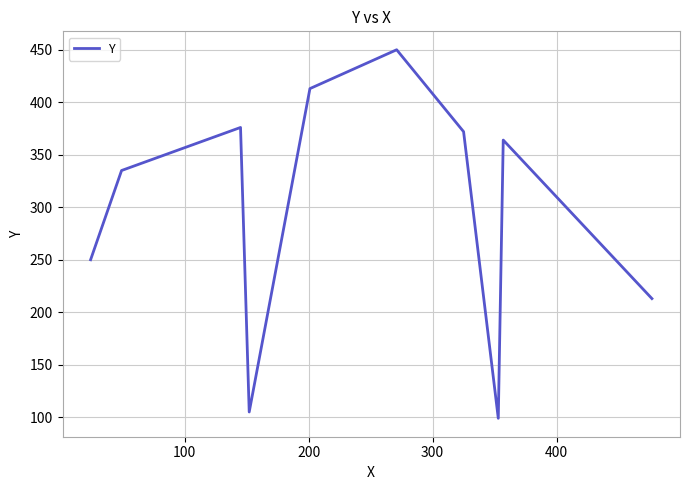

What is the difference between the maximum and minimum values?

351